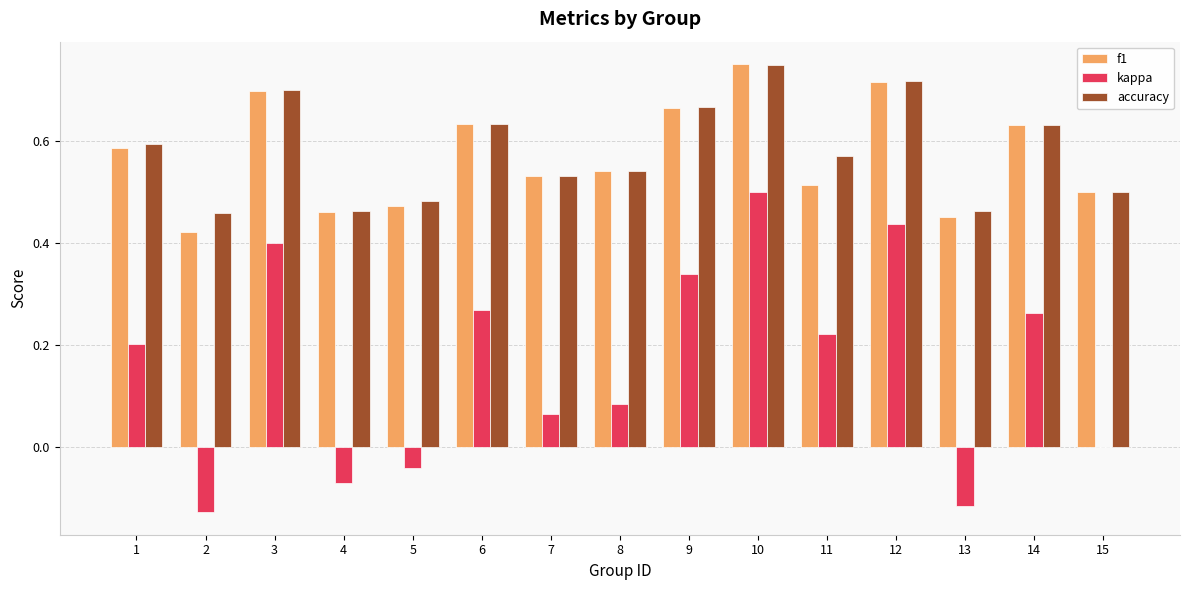

What is the sum of all f1 values?

8.6